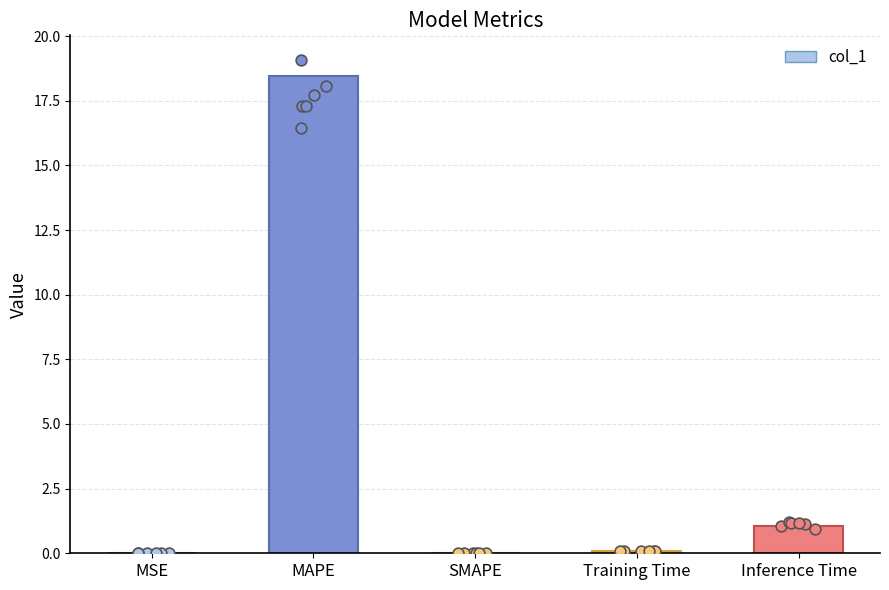

Between MAPE and SMAPE, which is larger?

MAPE